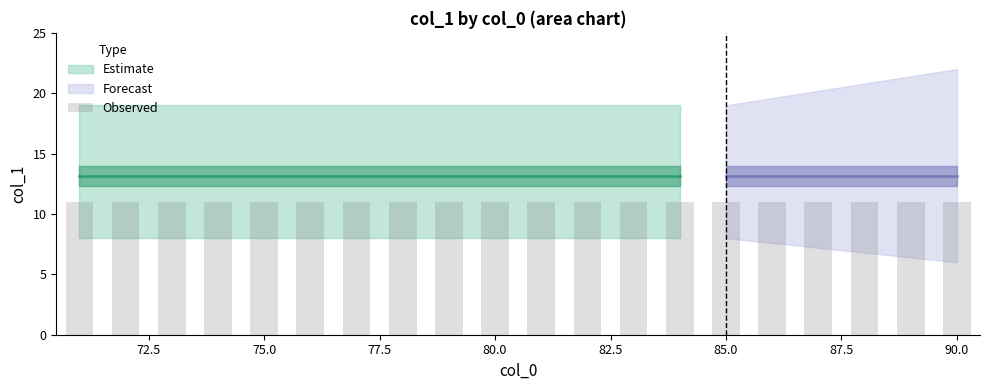

What is the sum of the max_col1 values at 73 and 74?

38.0